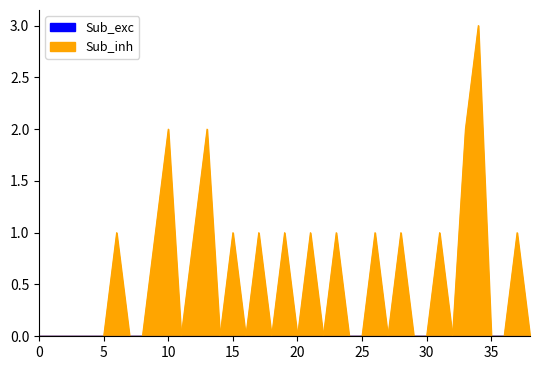

Read the value at 13.

2